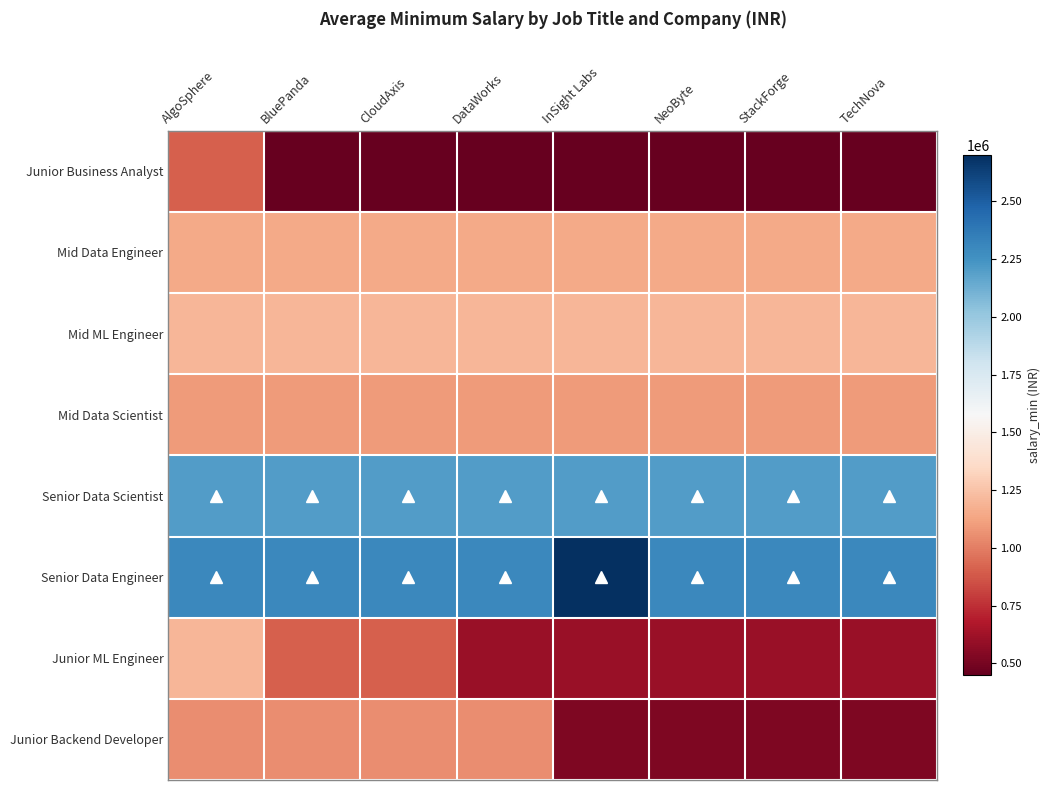

Between CloudAxis and DataWorks, which is larger?

CloudAxis